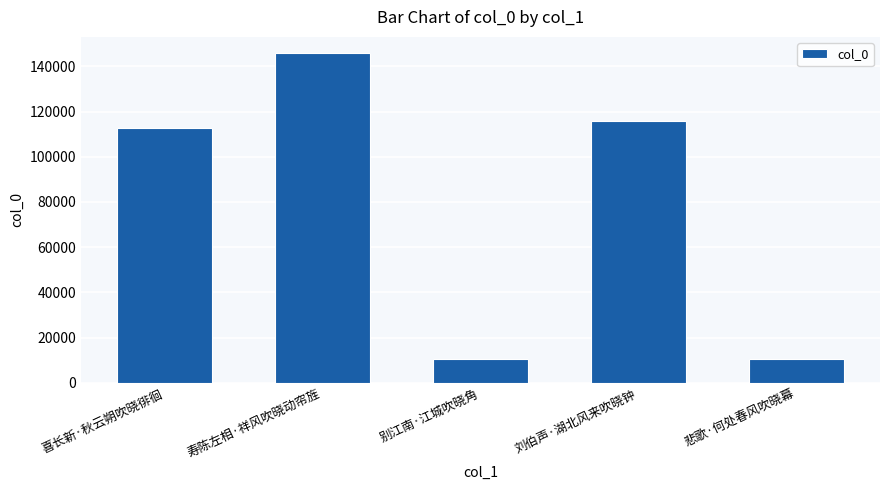

What is the difference between the maximum and minimum values?

135386